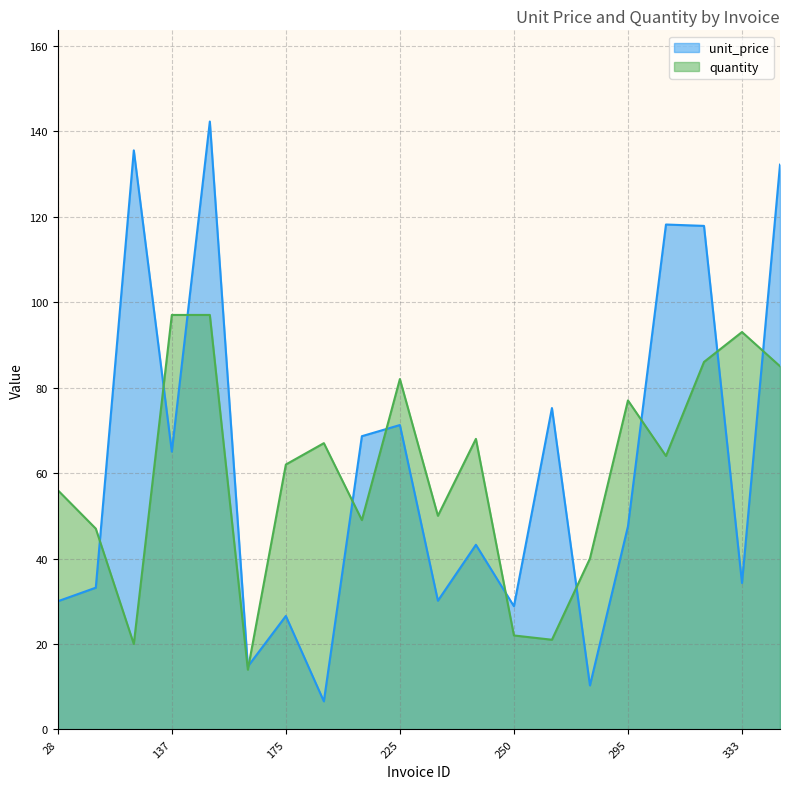

Reading left to right, transcribe all the data shown in this chart.

unit_price: 28=30.0	34=33.2	37=135.5	137=65.0	148=142.3	157=14.8	175=26.6	180=6.6	193=68.6	225=71.2	232=30.1	247=43.2	250=28.8	265=75.2	291=10.3	295=47.5	325=118.2	326=117.8	333=34.3	346=132.2
quantity: 28=56.0	34=47.0	37=20.0	137=97.0	148=97.0	157=14.0	175=62.0	180=67.0	193=49.0	225=82.0	232=50.0	247=68.0	250=22.0	265=21.0	291=40.0	295=77.0	325=64.0	326=86.0	333=93.0	346=85.0